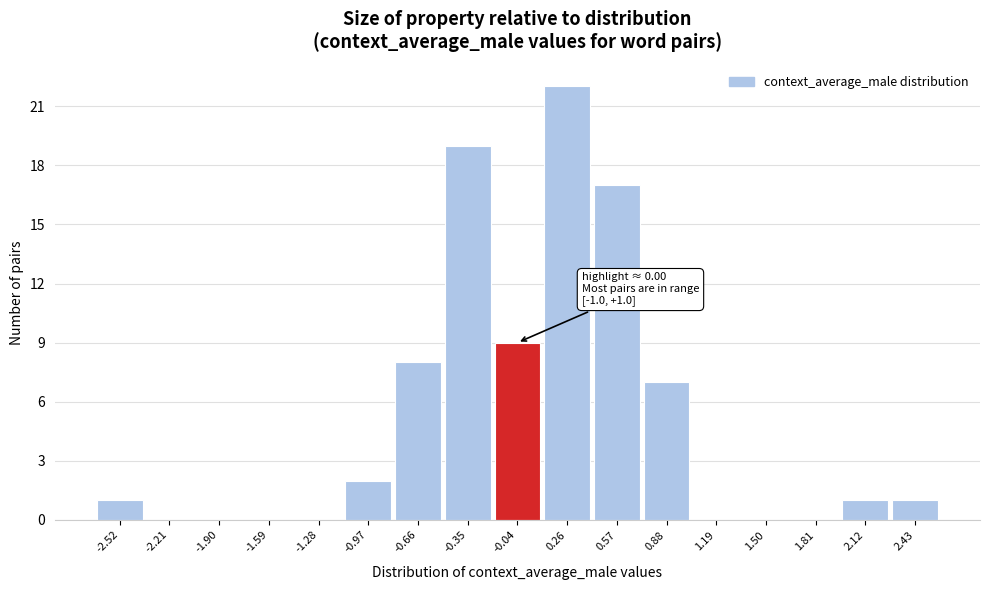

Which range on the x-axis has the tallest bar?

0.10 to 0.40